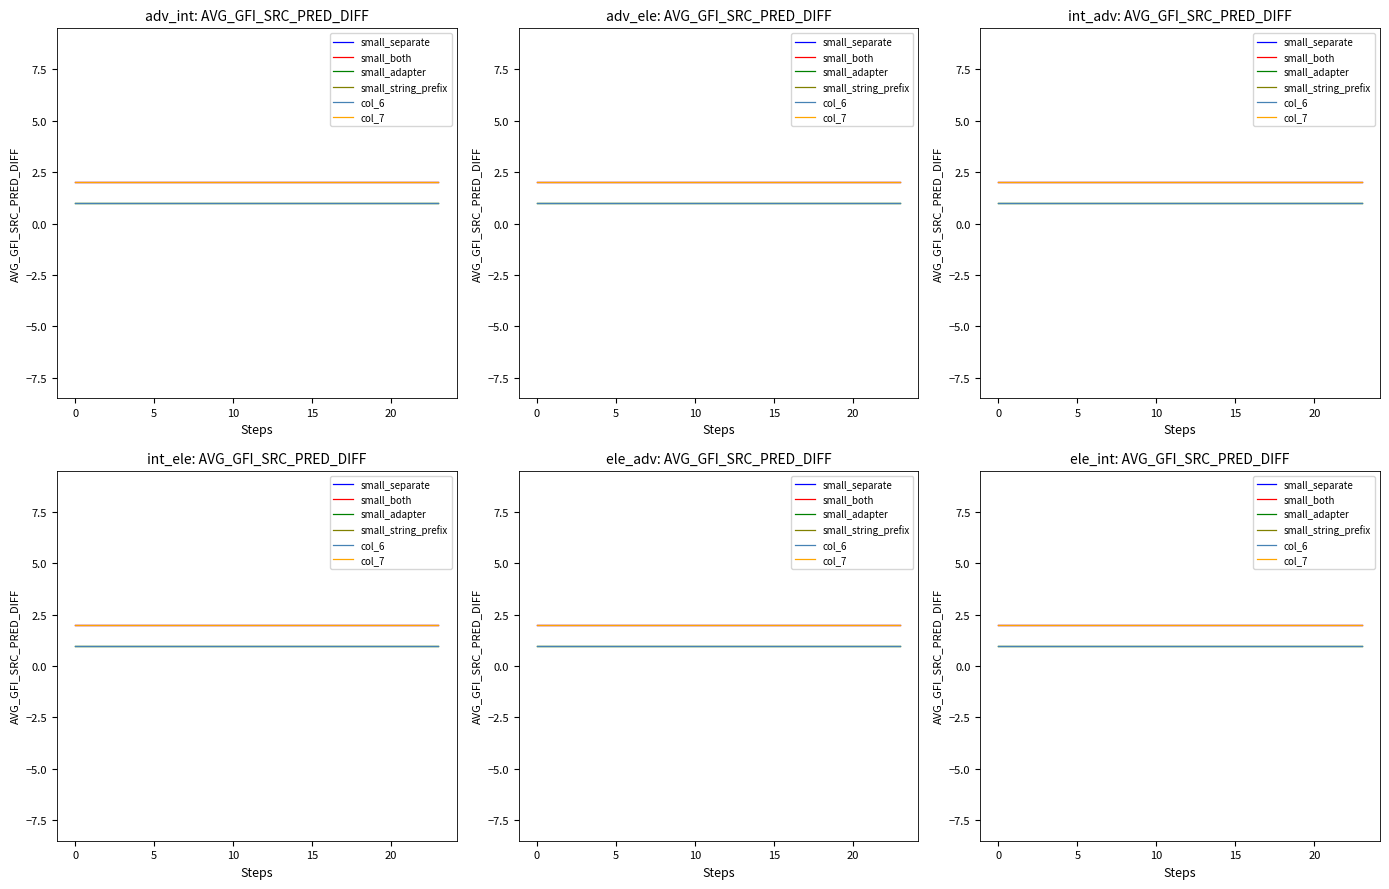

The value of small_adapter at 18 is 0. True or false?

False